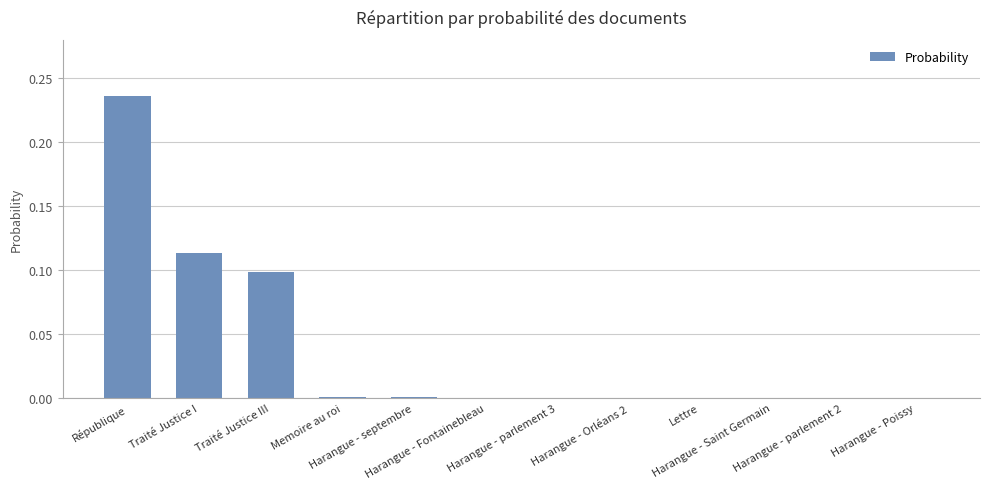

What is the sum of all values?

0.4